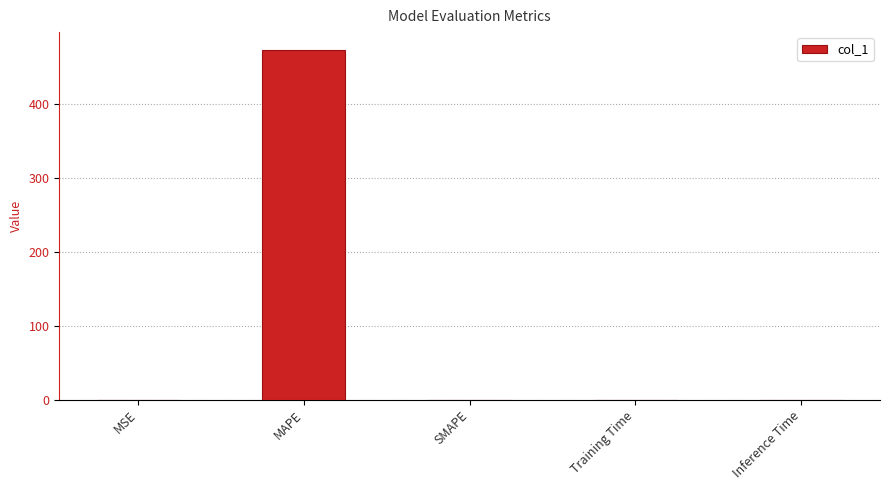

Which label corresponds to the largest value in the chart?

MAPE